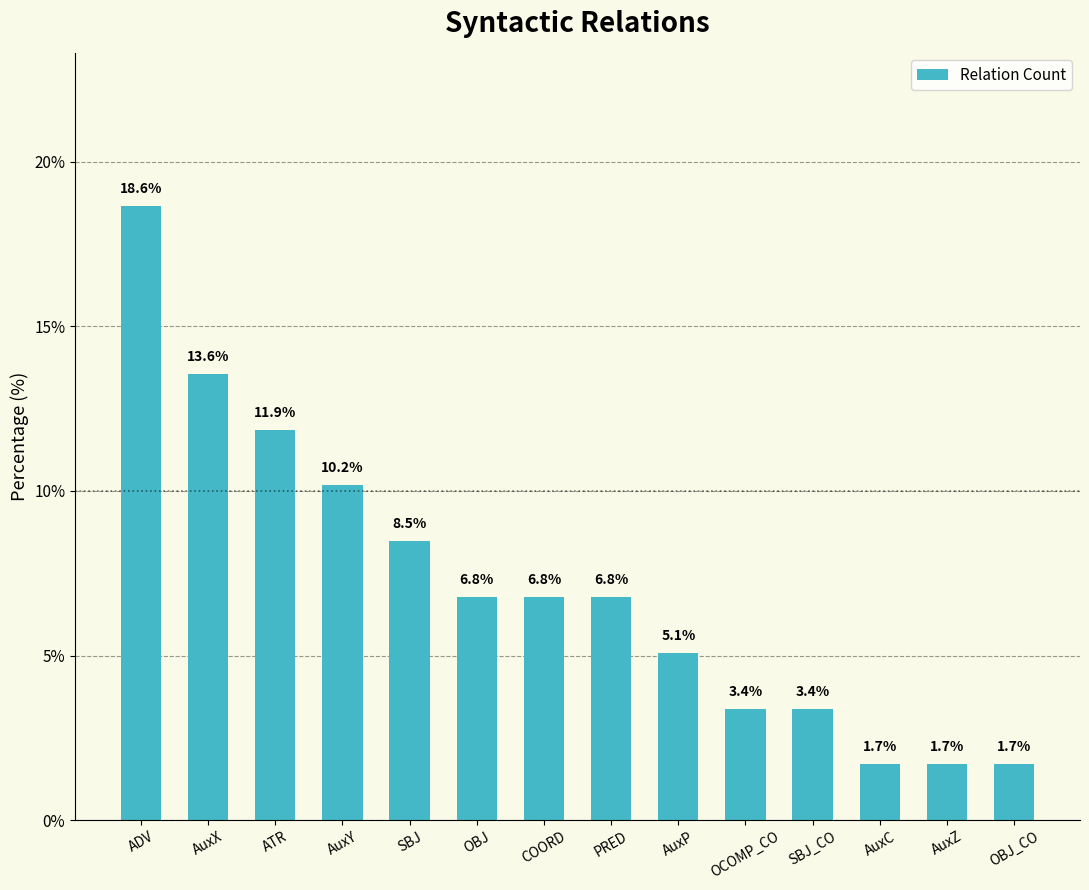

At which label does the data first exceed 6?

ADV